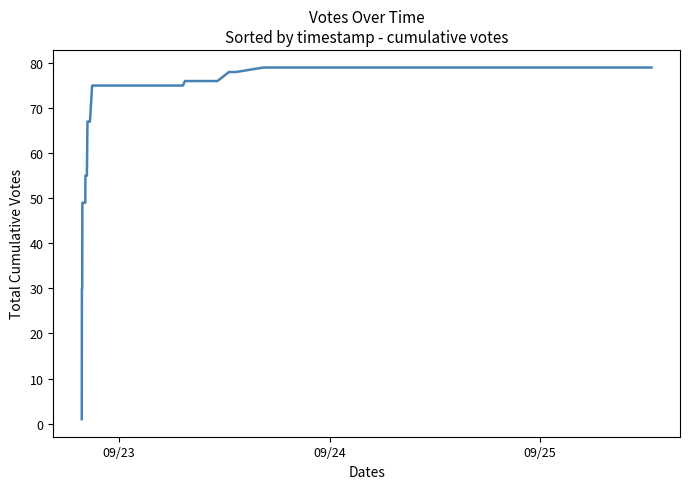

Count the number of values greater than 75.

10